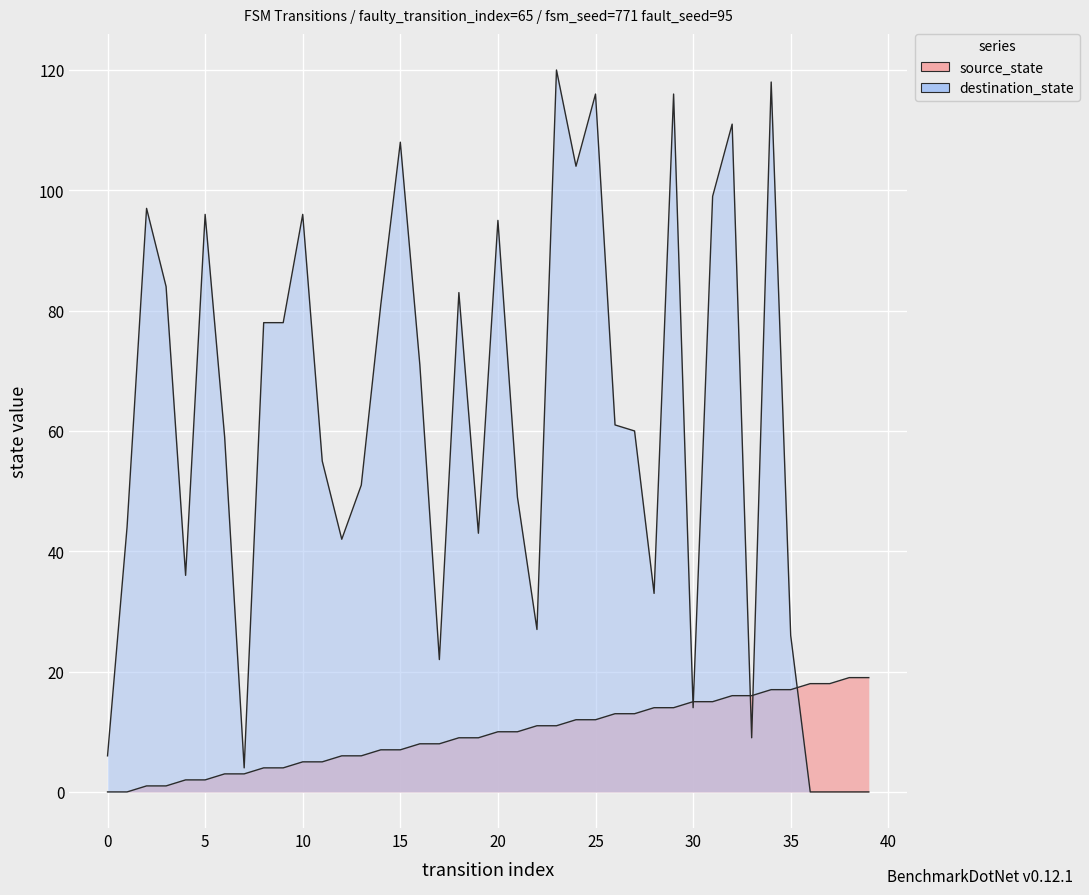

True or false: source_state has more than 0 points higher than both neighbors.

False